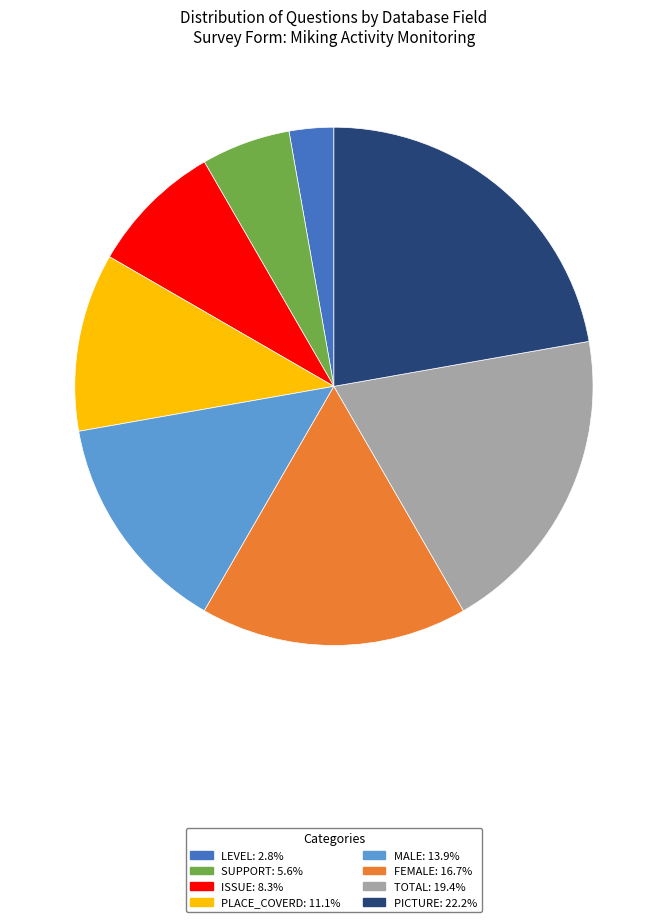

Does any single category account for the majority?

No